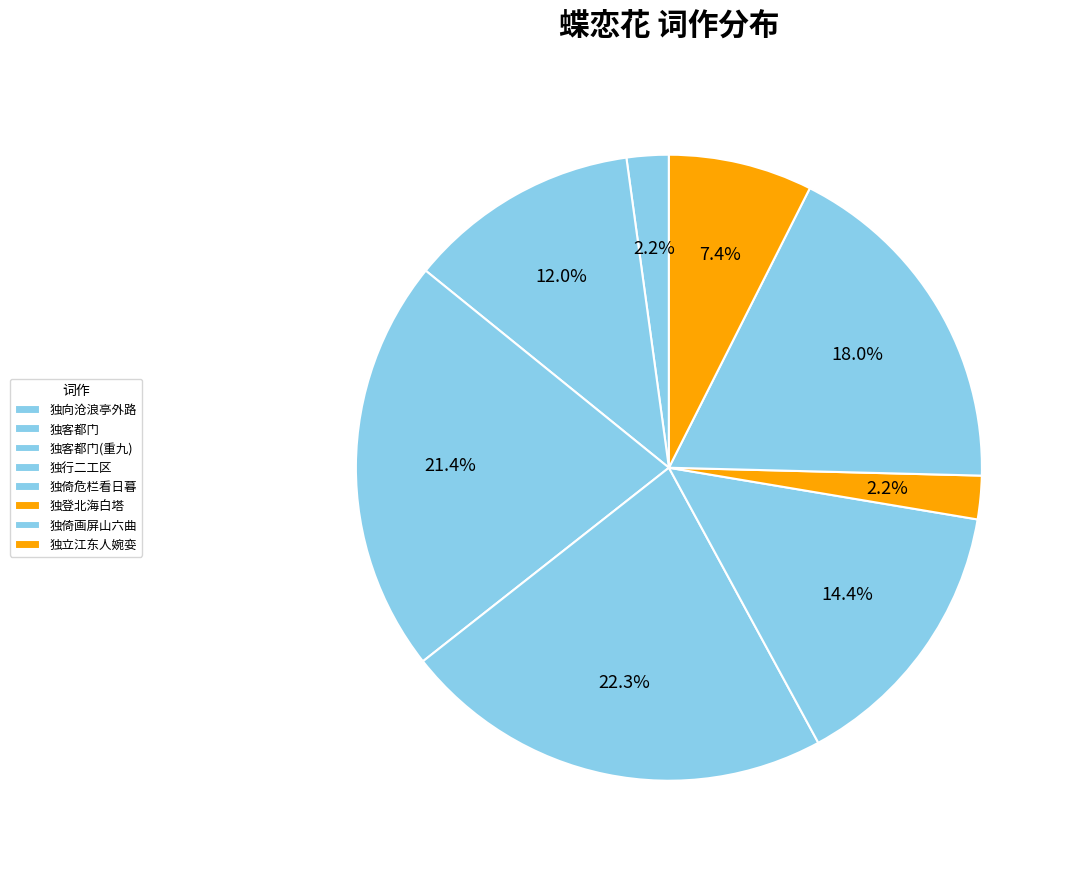

How many segments does this pie chart have?

8